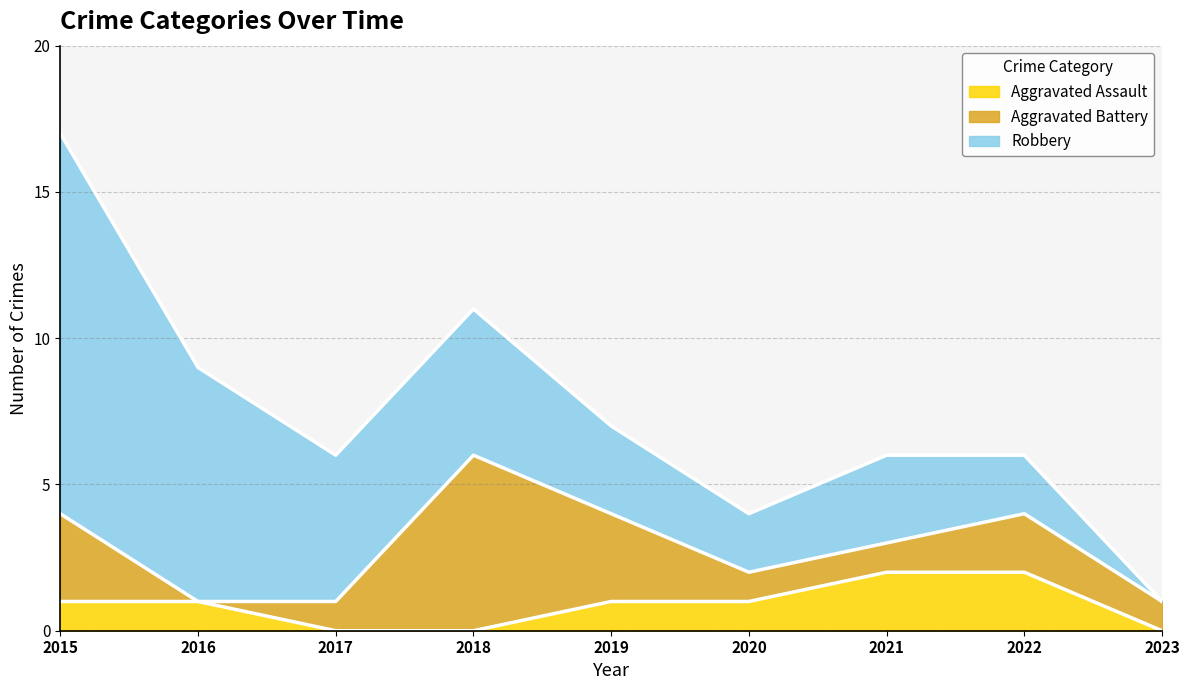

The value of Robbery at 2019 is 3. True or false?

True